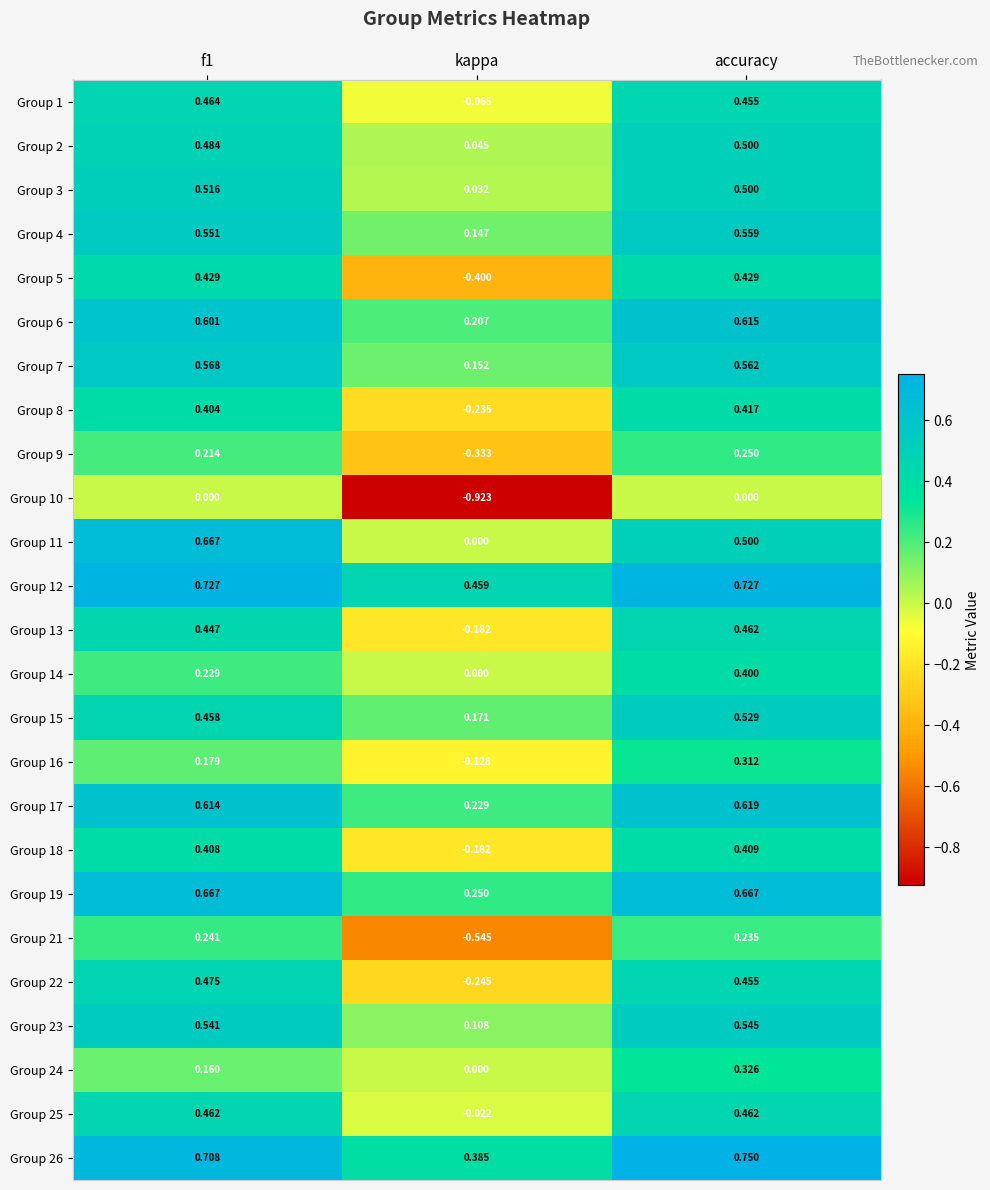

Is the value of Group 22 at f1 greater than the value of Group 16 at f1?

Yes